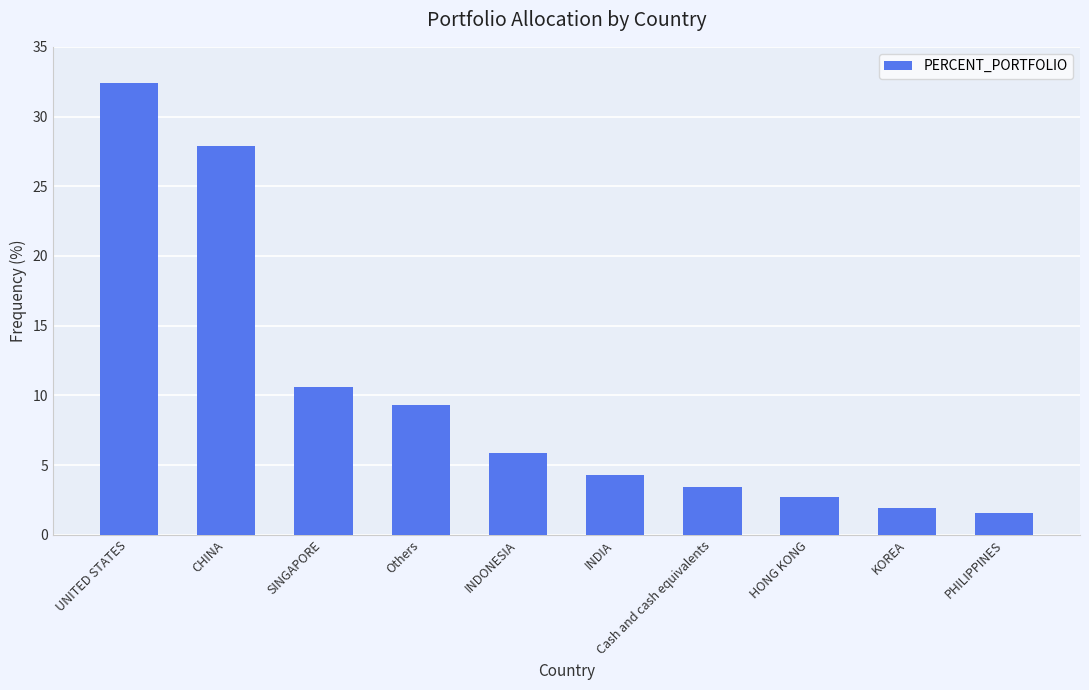

Reading right to left, what are all the values shown in this chart?

1.6	1.9	2.7	3.4	4.3	5.9	9.3	10.6	27.9	32.4